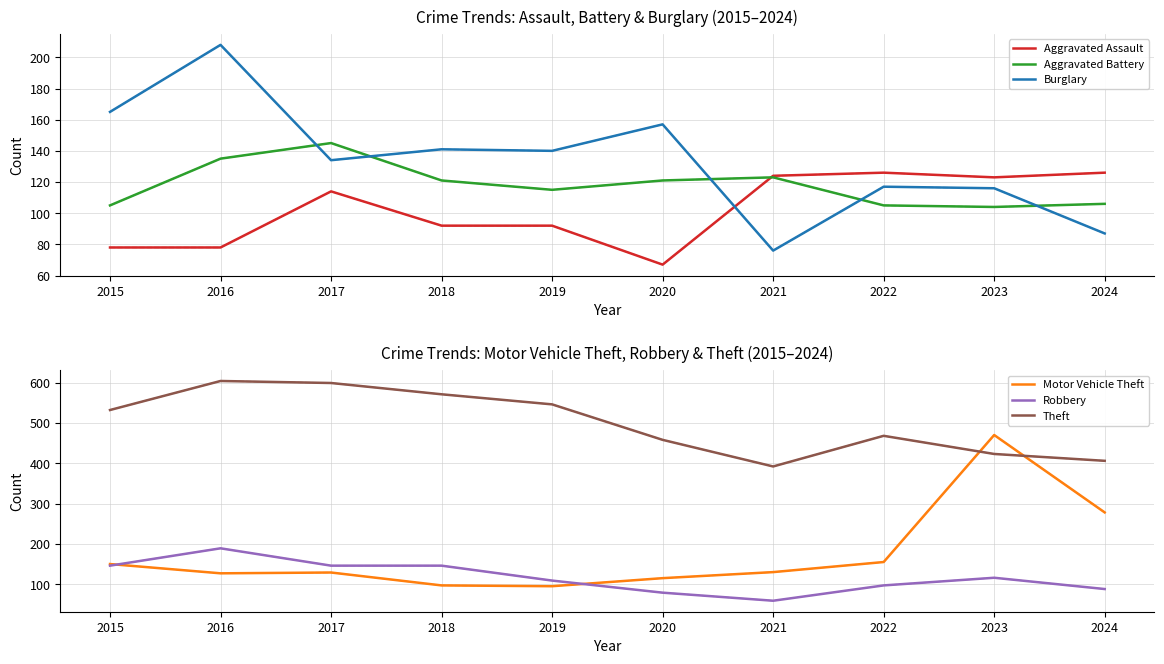

Which has a higher value, 2017 or 2022?

2022